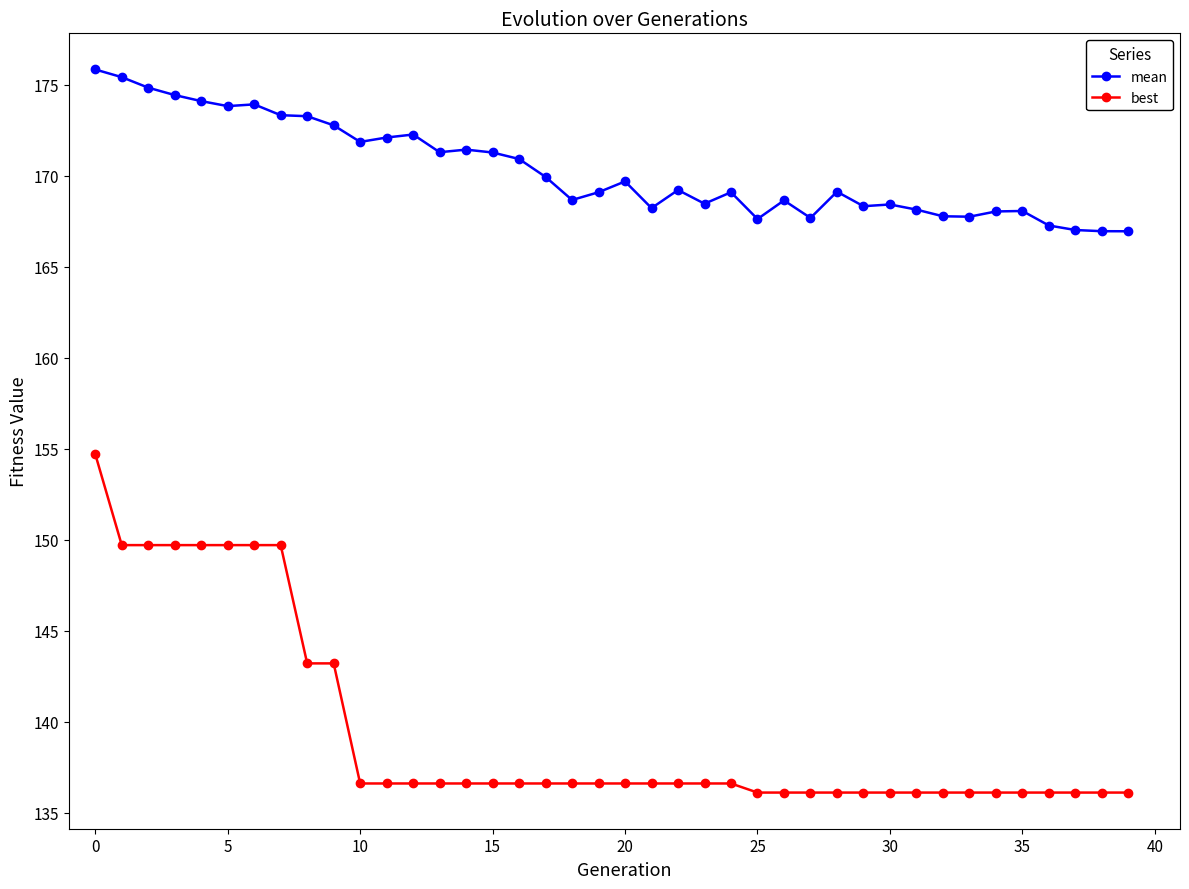

True or false: best and mean cross at least once.

False